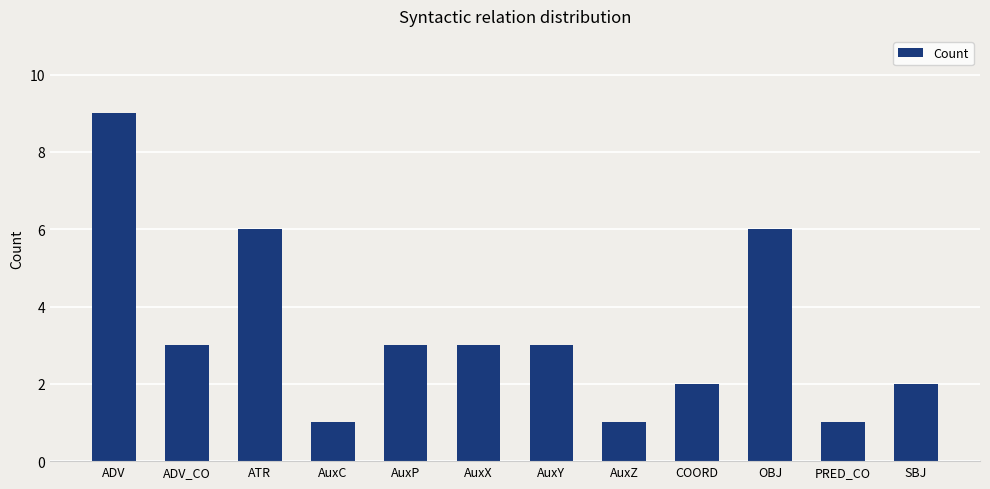

What value does the data have at ADV?

9